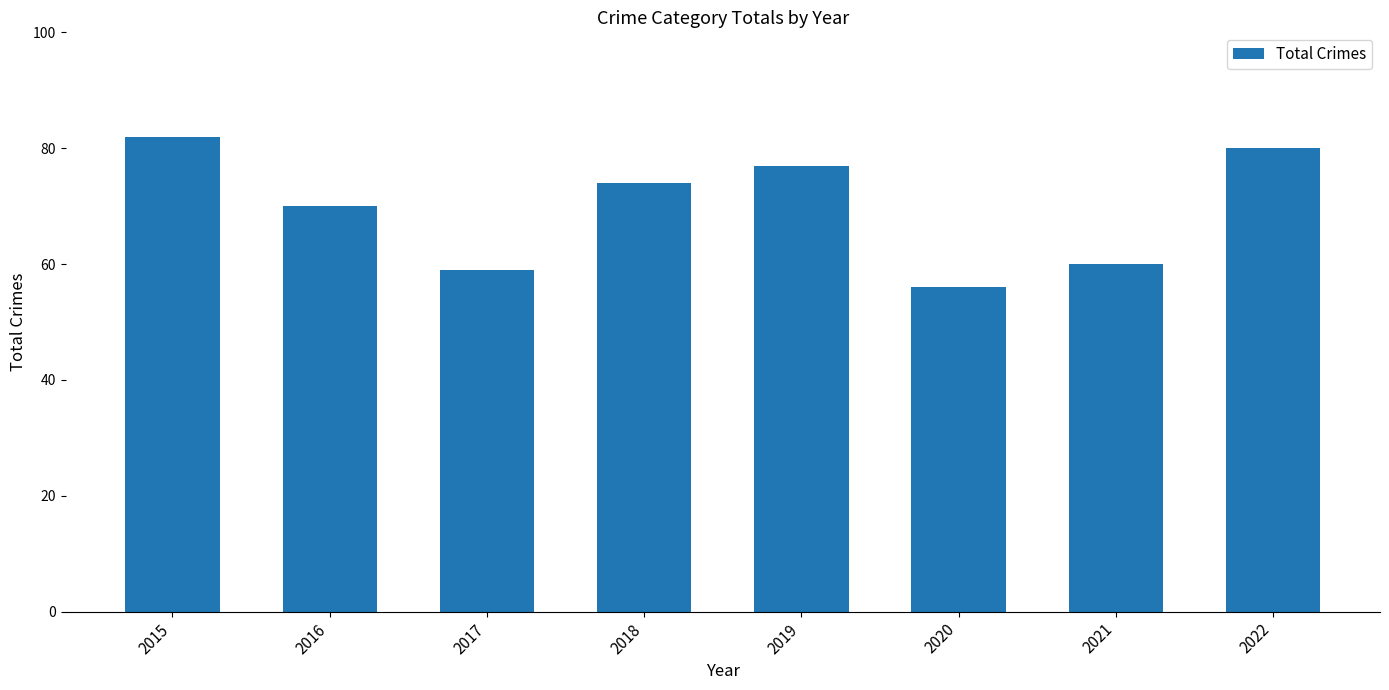

Reading right to left, transcribe all the data shown in this chart.

80	60	56	77	74	59	70	82